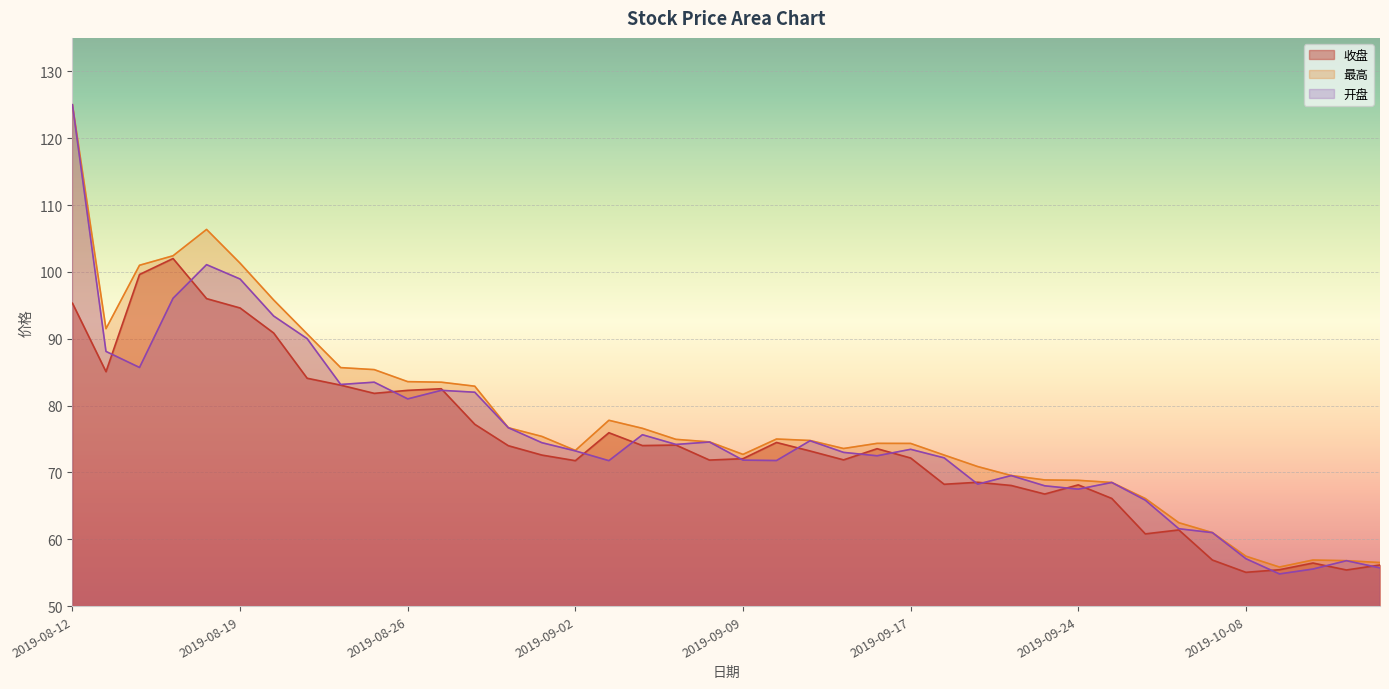

How many data points in 收盘 are above 73?

20